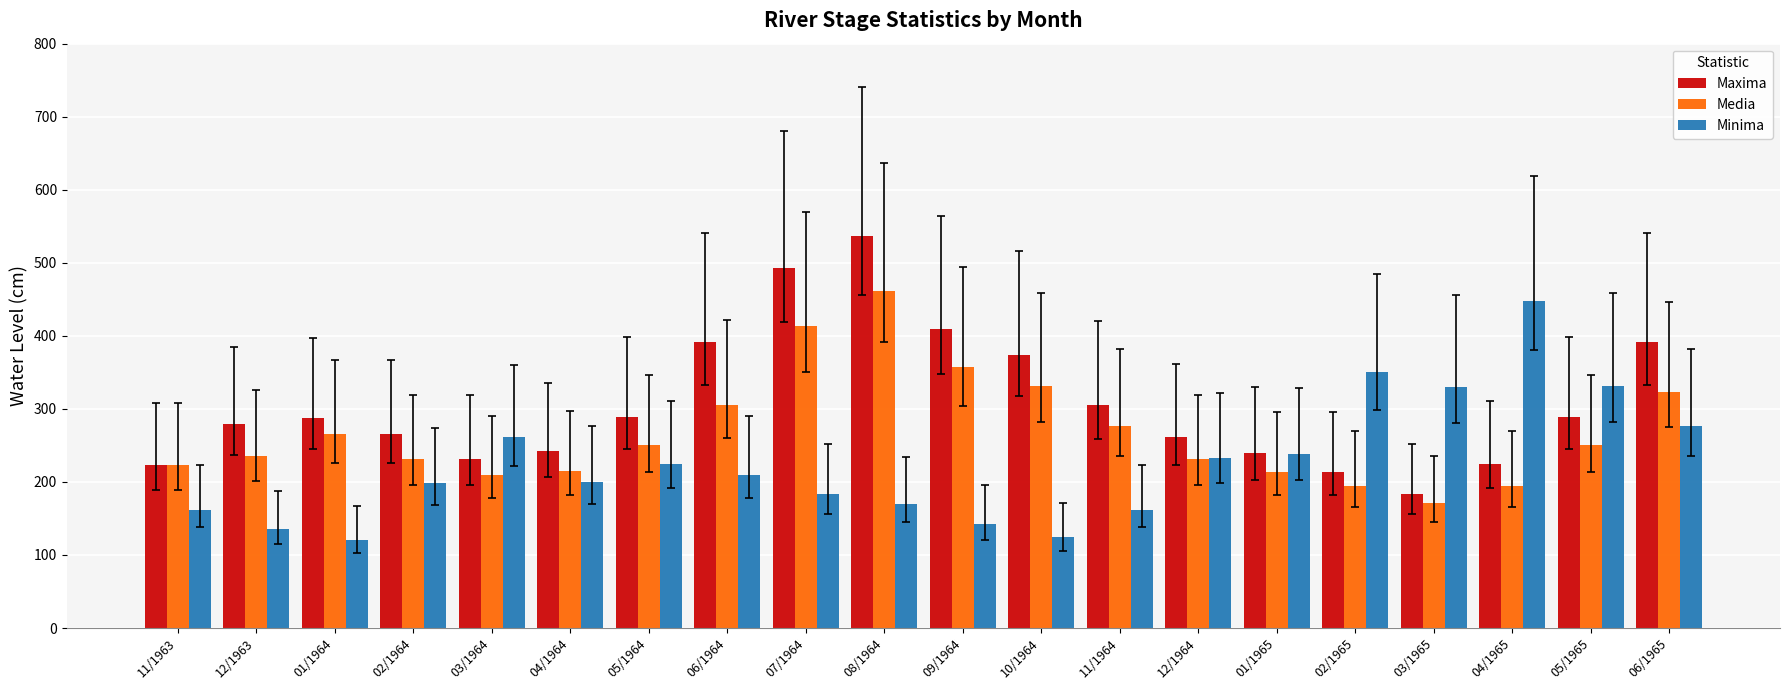

What are all the series names shown in the legend?

Maxima, Media, Minima